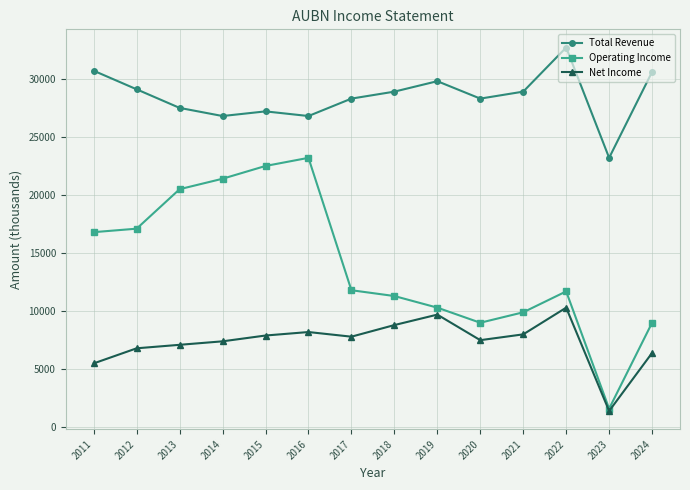

What is the difference between the maximum and minimum values in the Total Revenue series?

9500